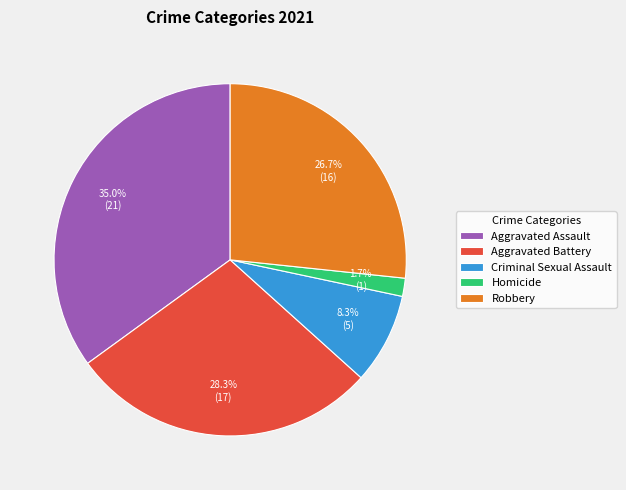

How much of the chart is everything except Robbery?

73.3%